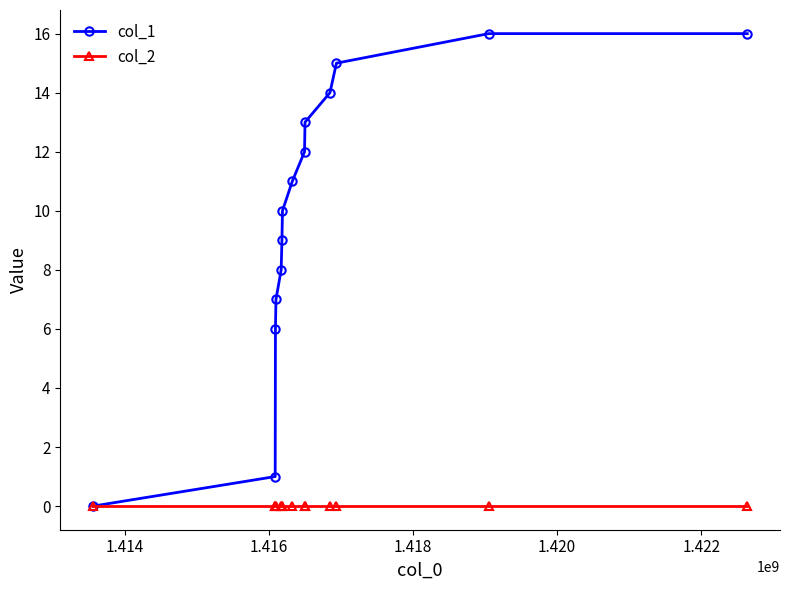

Rank the series by their average value, from highest to lowest.

col_1, col_2